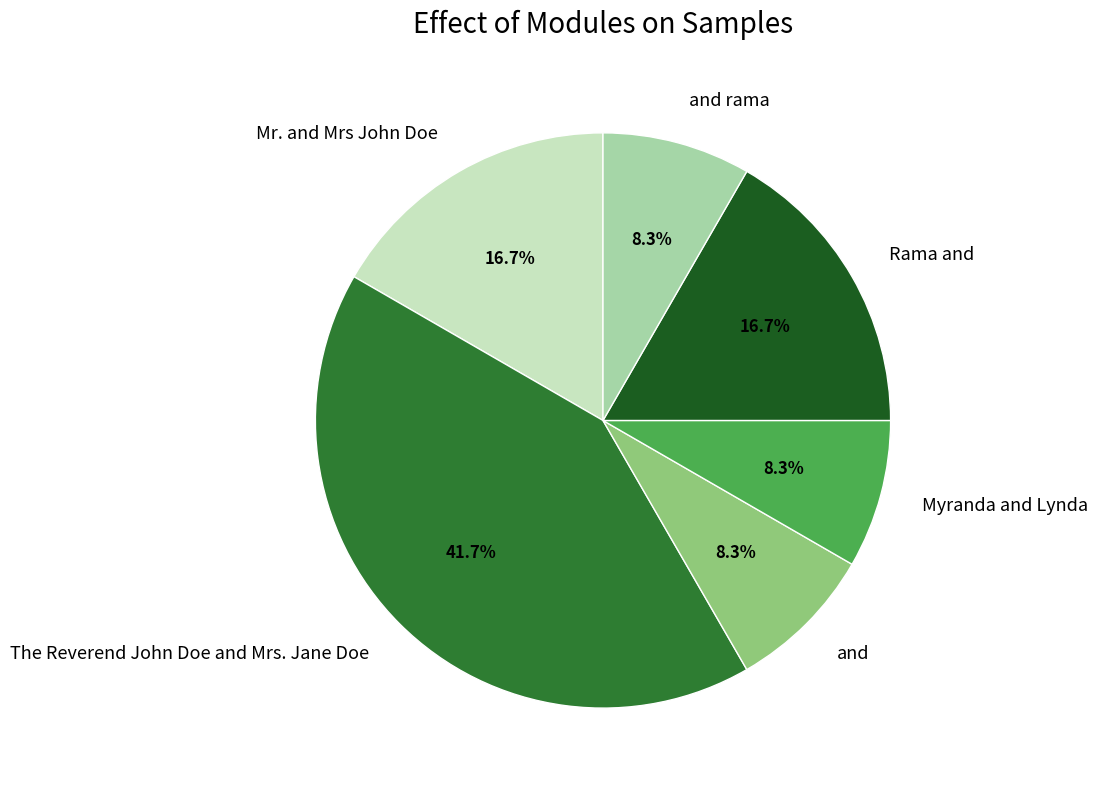

Which slice is the largest?

The Reverend John Doe and Mrs. Jane Doe